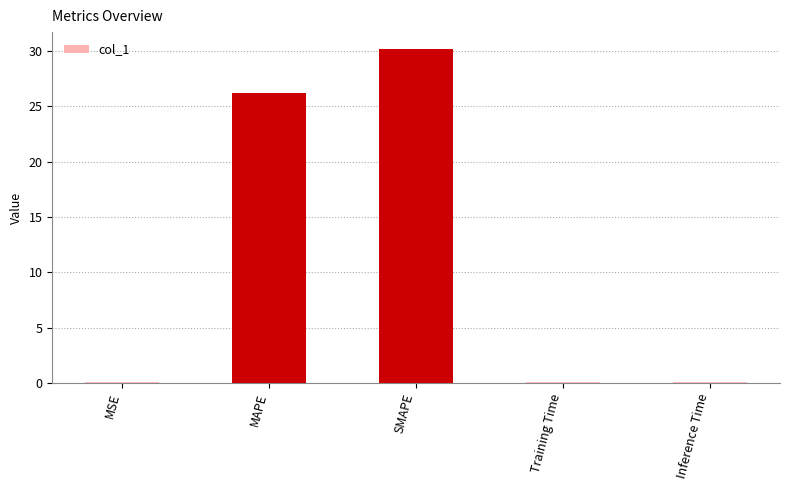

What is the greatest value displayed?

30.2